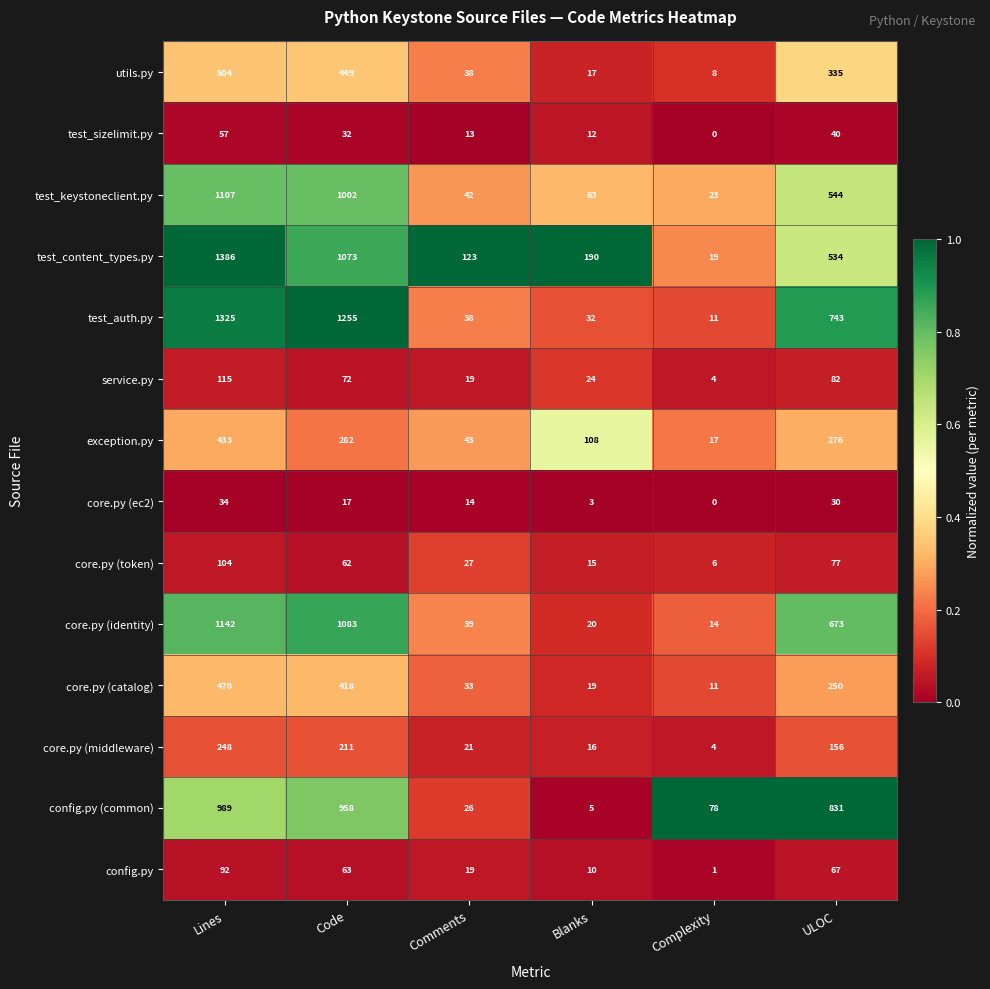

What is the highest value of the utils.py series?

504